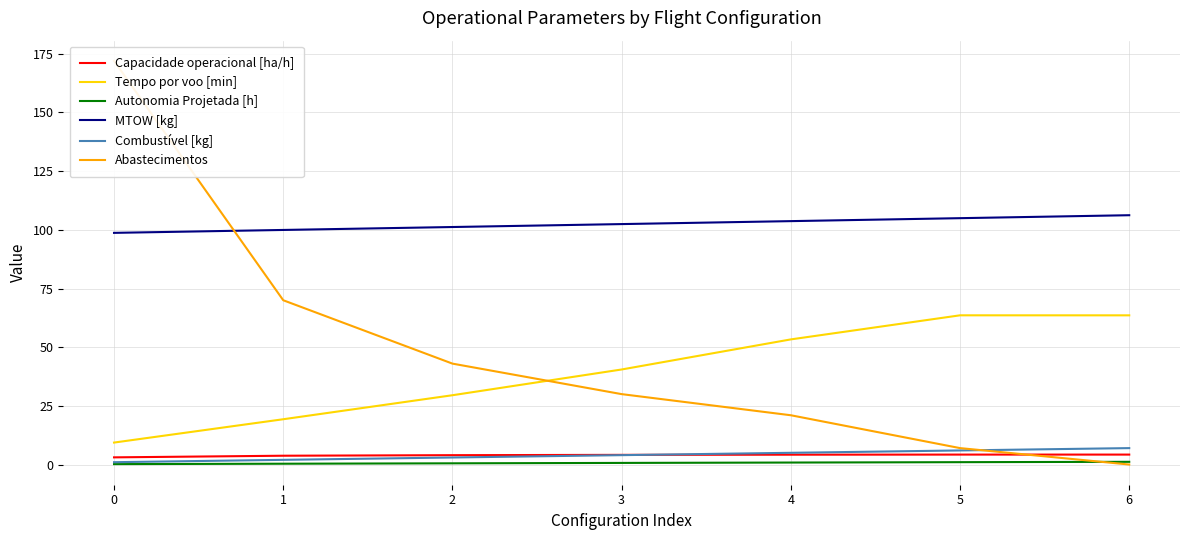

What is the value of the Capacidade operacional [ha/h] point at the 2nd from the left?

3.8